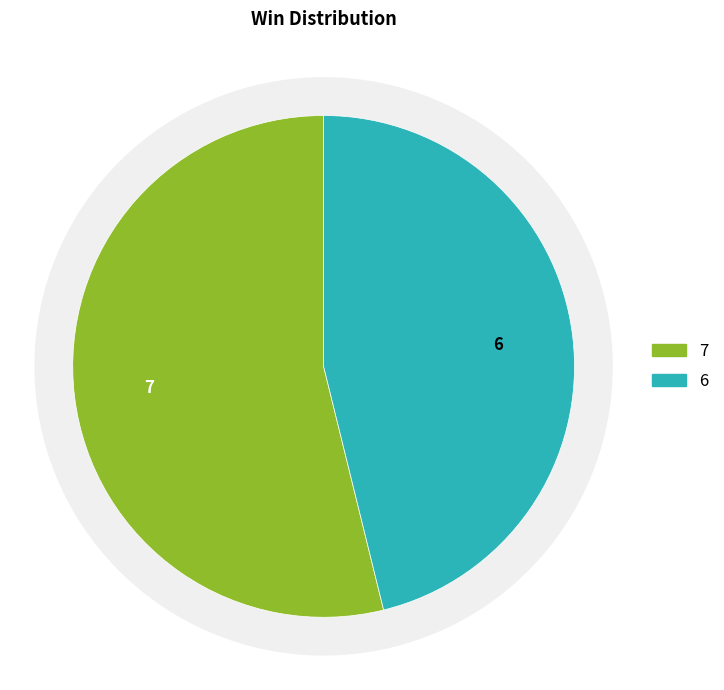

Do team_Rgle and team_enkkk- together represent more than half of the pie?

Yes